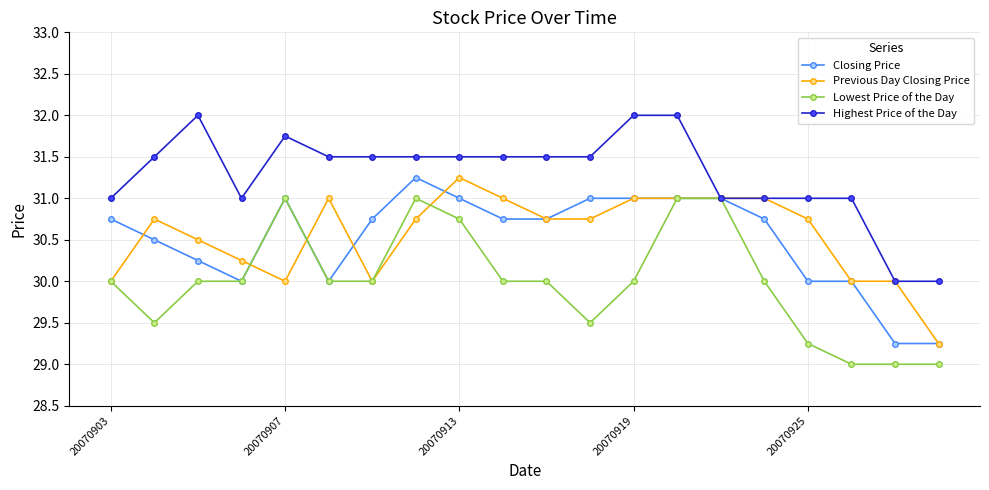

What is the maximum value shown in the chart?

32.0